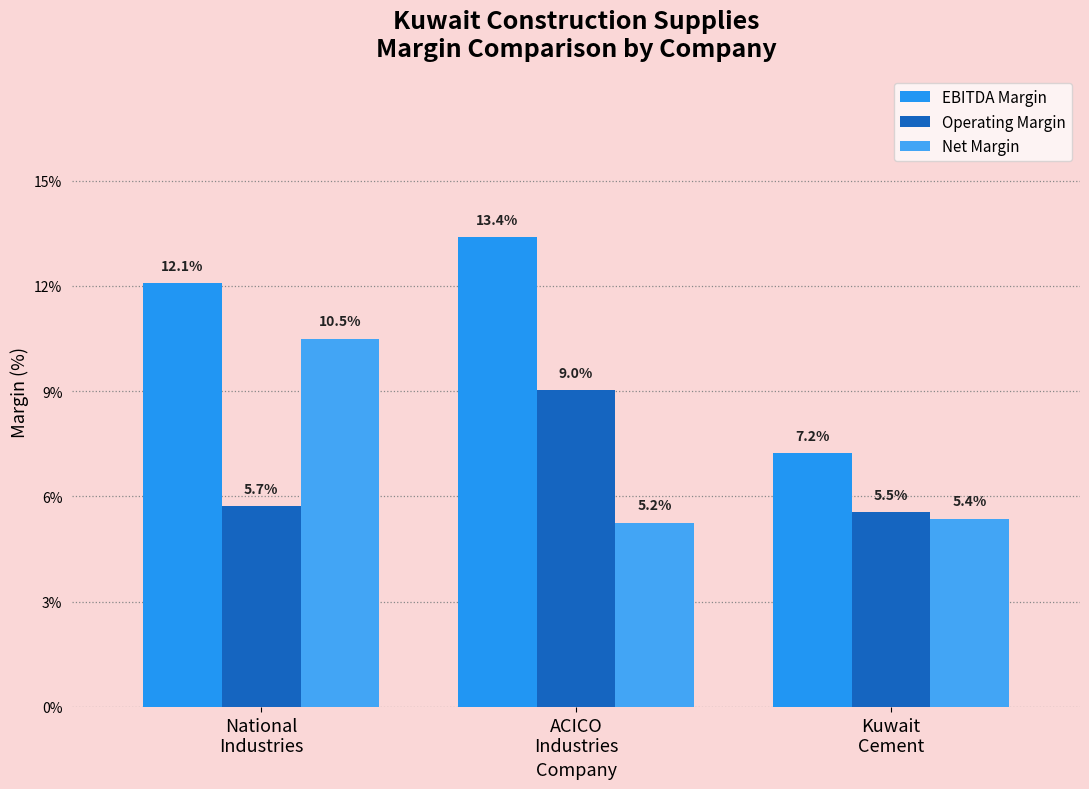

Does the chart contain any negative values?

No